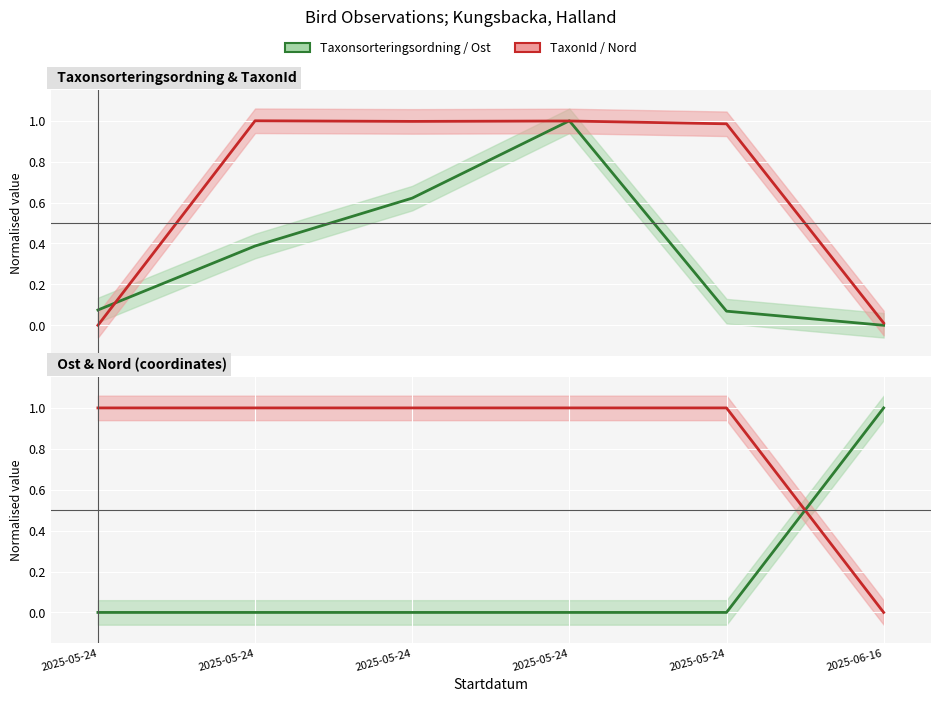

Which has a higher value, 2025-05-24 or 2025-05-24?

2025-05-24